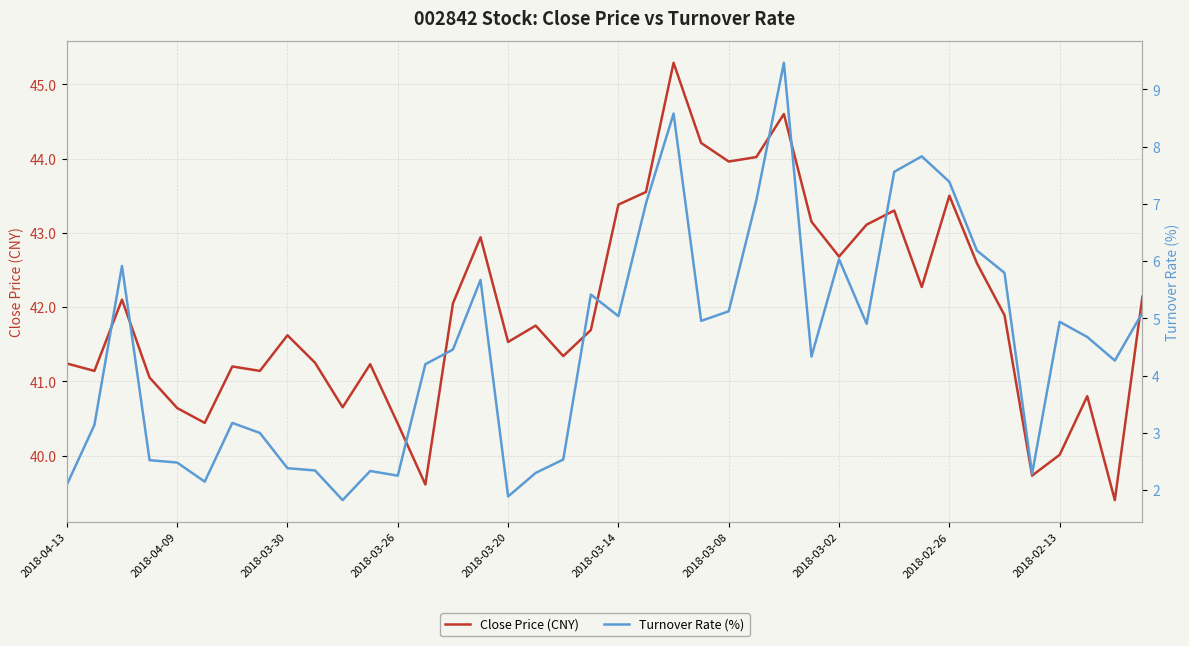

The value of Turnover Rate (%) at 2018-03-26 is 2.2. True or false?

True